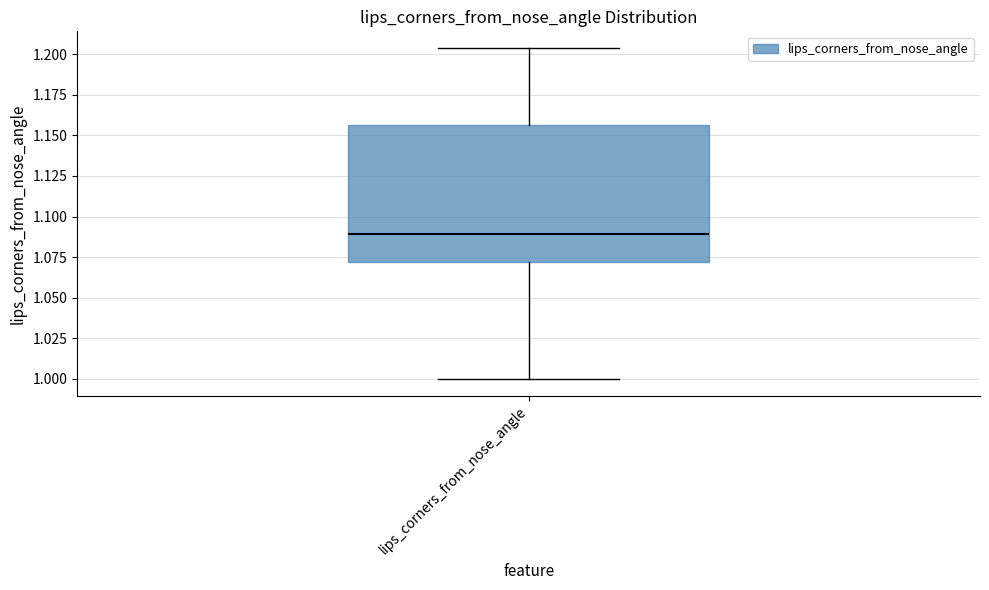

Transcribe this box plot: give where the median line is, the range the box spans, and where the two whiskers end, as read against the y-axis. The values are not printed on the chart, so give them approximately, as read against the axis.

median 1.090, box 1.070 to 1.155, whiskers 1.000 to 1.205